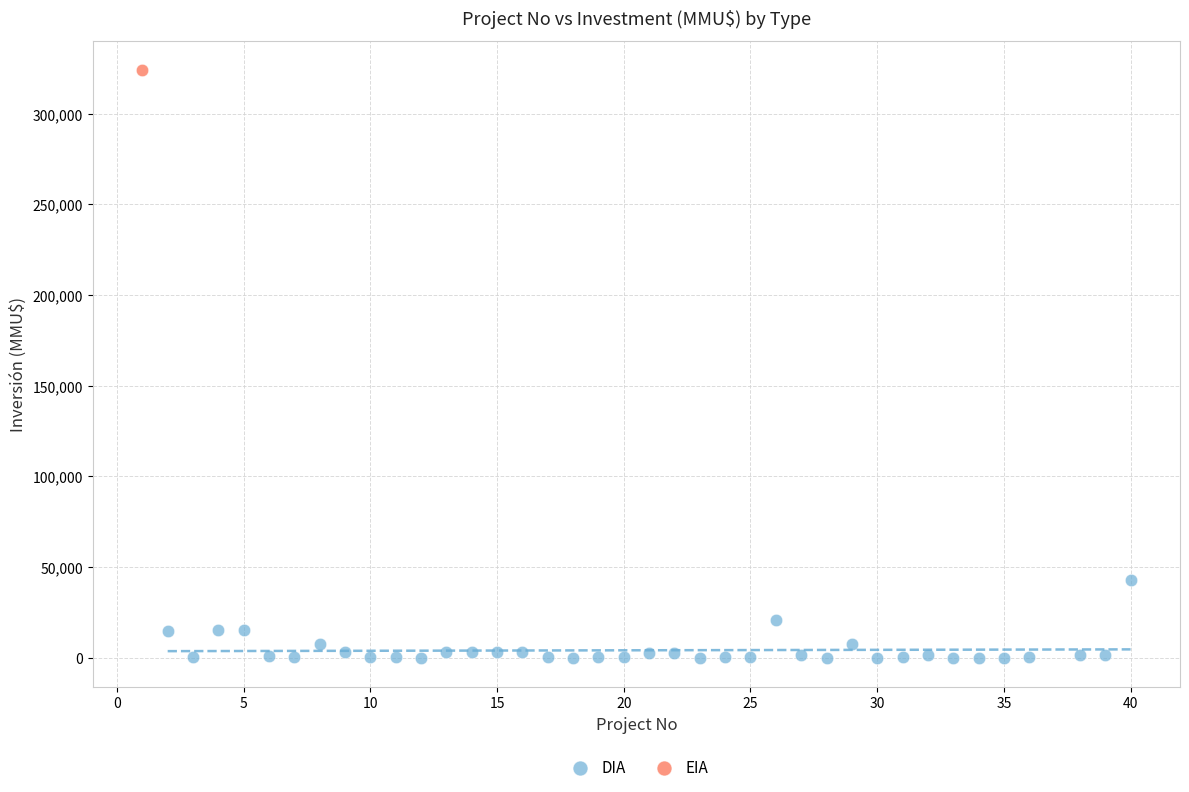

What are all the series names shown in the legend?

DIA, EIA